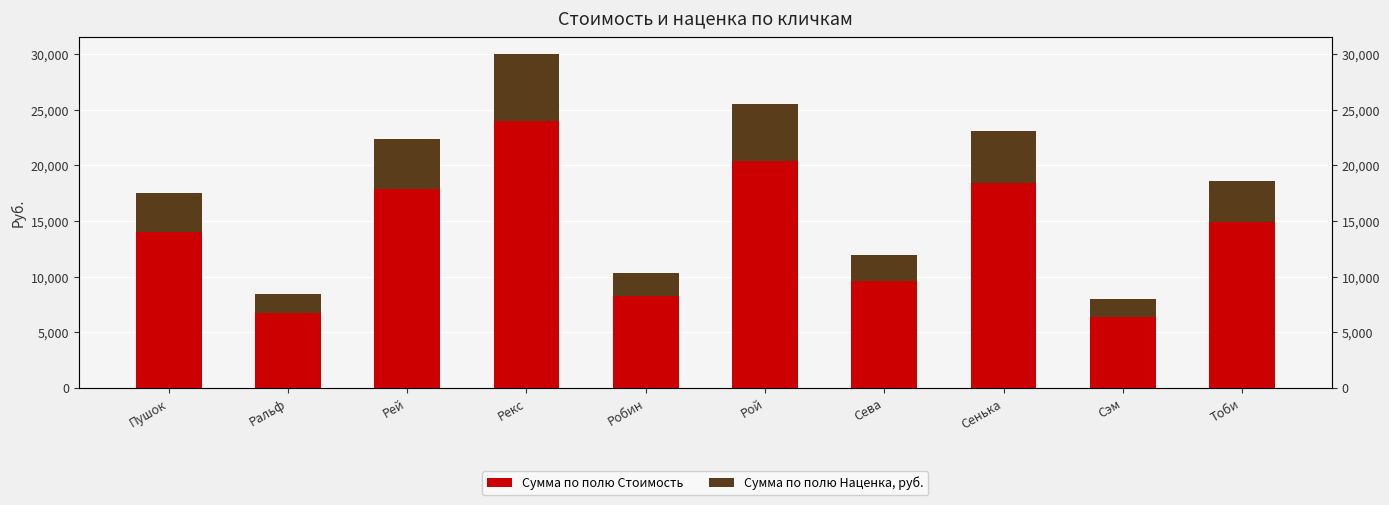

Reading left to right, what are all the values shown in this chart?

Сумма по полю Стоимость: 13980.0	6720.0	17904.0	24000.0	8256.0	20400.0	9588.0	18458.0	6408.0	14880.0
Сумма по полю Наценка, руб.: 3495.0	1680.0	4476.0	6000.0	2064.0	5100.0	2397.0	4614.5	1602.0	3720.0